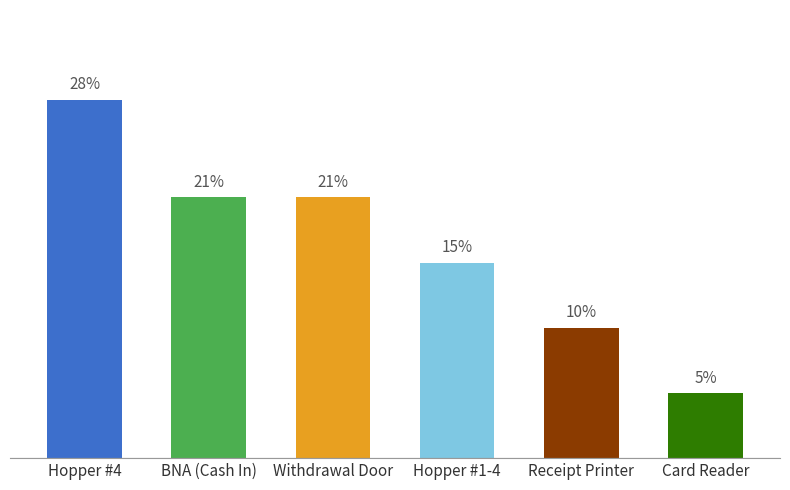

Approximately how many times larger is the value at Withdrawal Door compared to BNA (Cash In)?

1.0